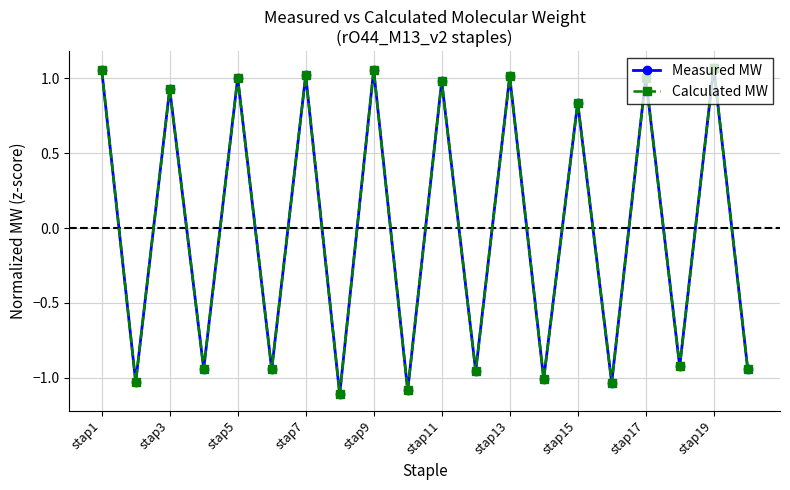

What is the minimum value shown in the chart?

-1.1